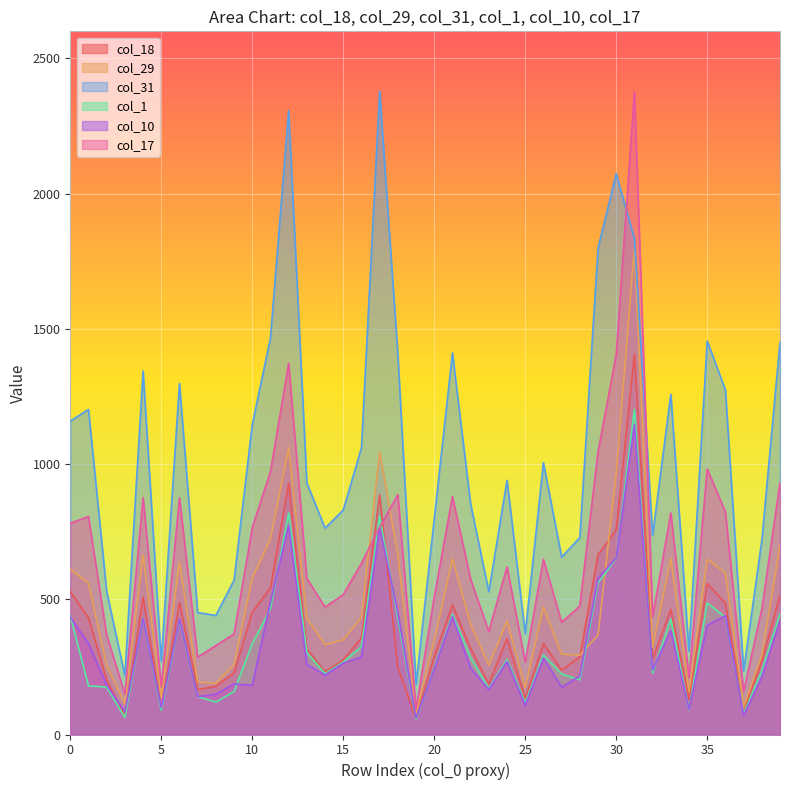

What is the sum of the col_1 values at 4 and 14?

655